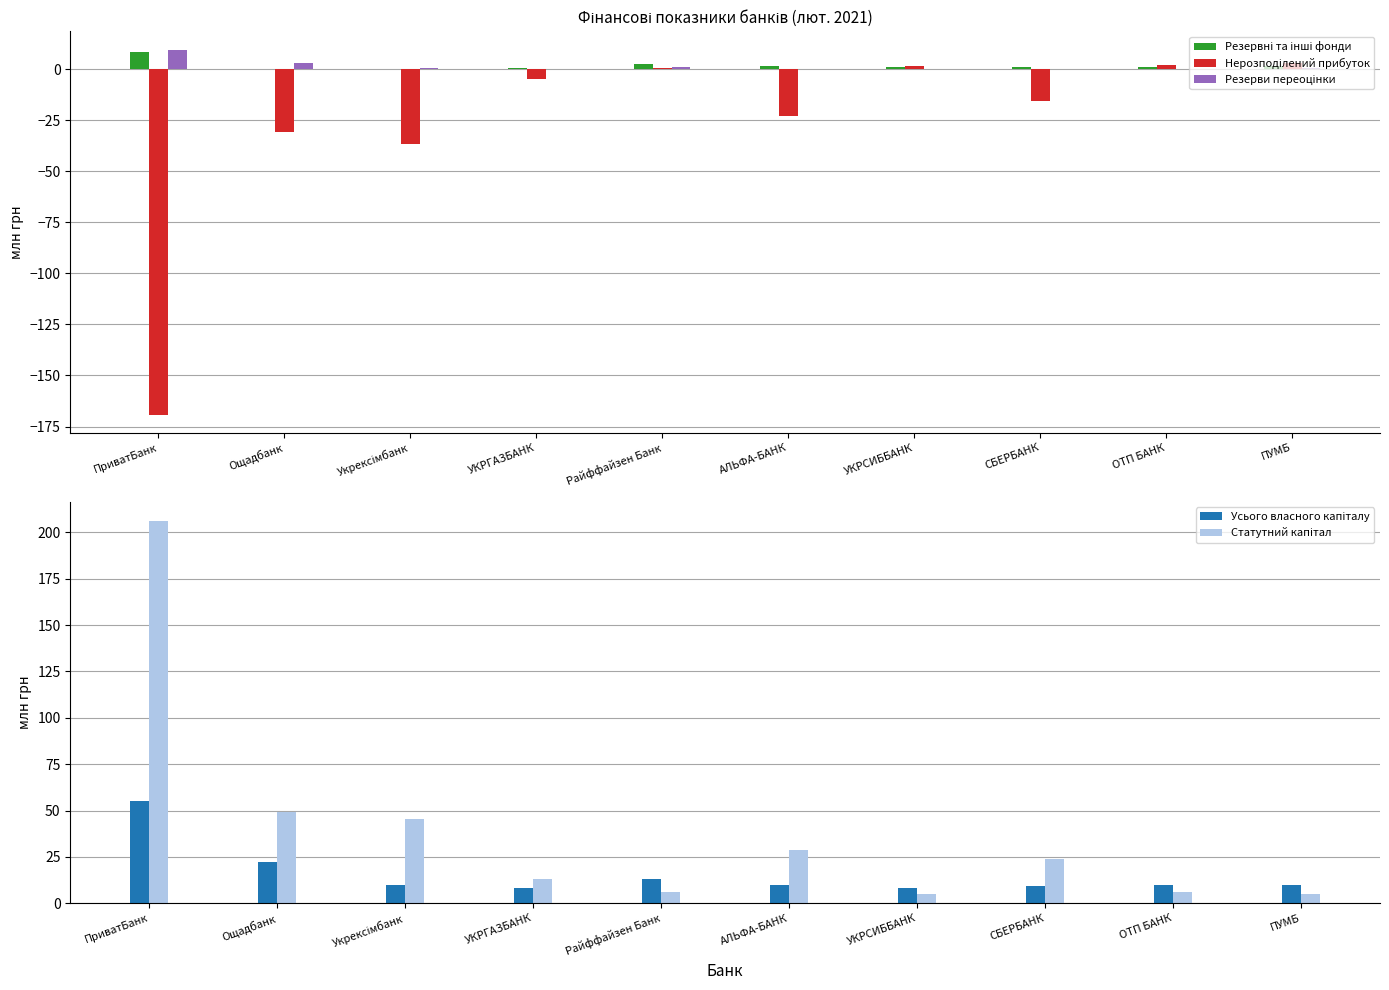

What is the spread (max minus min) of values at СБЕРБАНК?

39.9